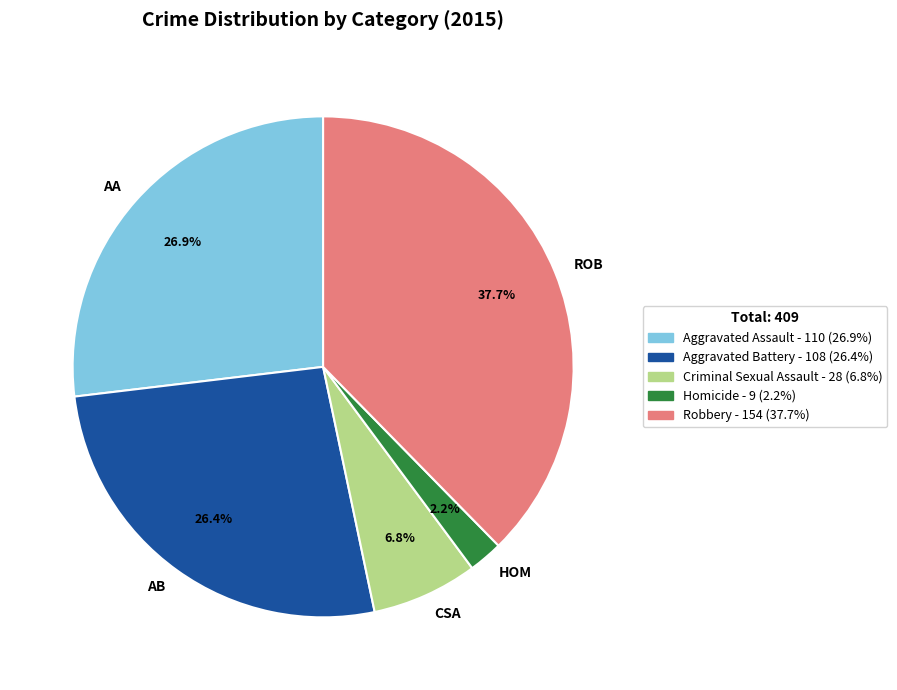

To the nearest percent, what is the average slice percentage?

20%